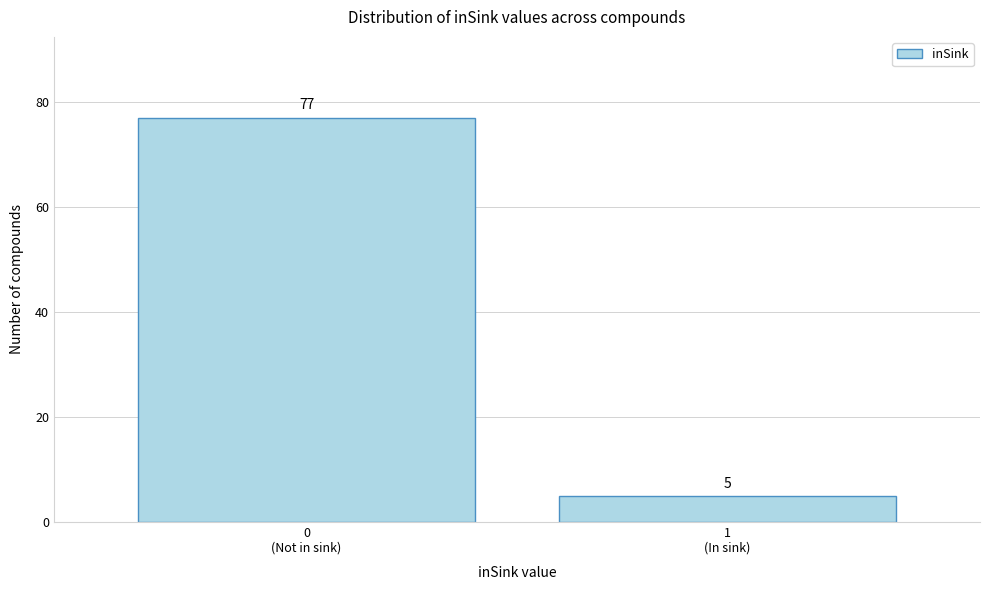

Reading left to right, what are all the values shown in this chart?

77	5